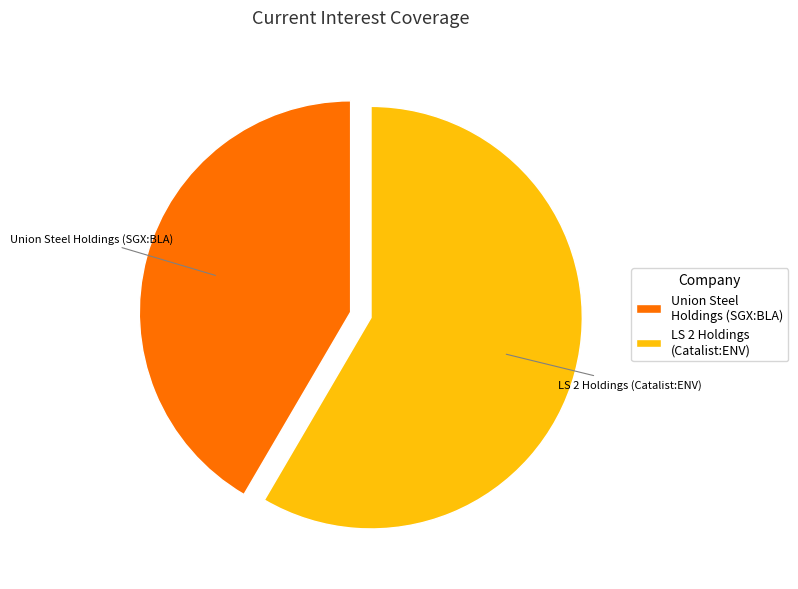

Does LS 2 Holdings (Catalist:ENV) represent more than half of the total?

Yes